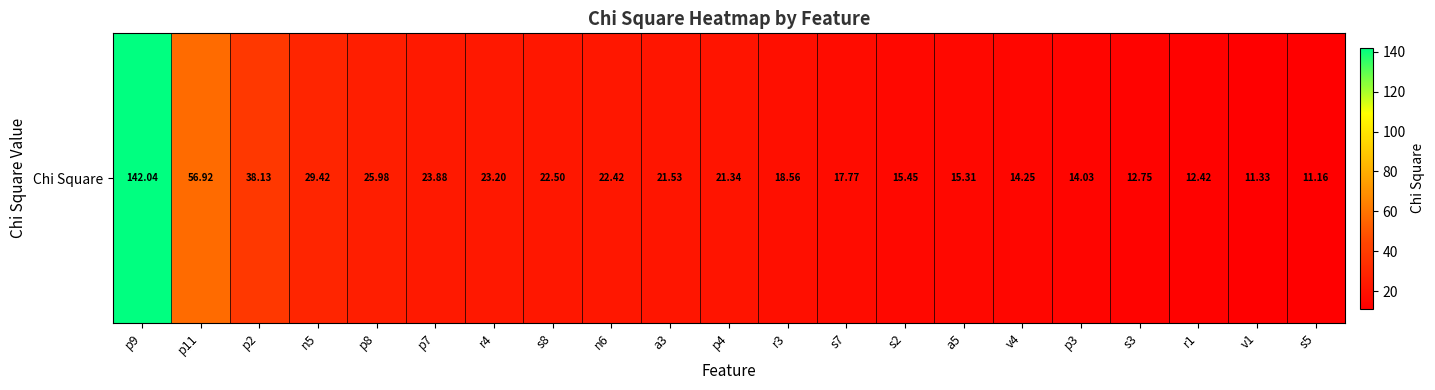

Which label corresponds to the largest value in the chart?

p9